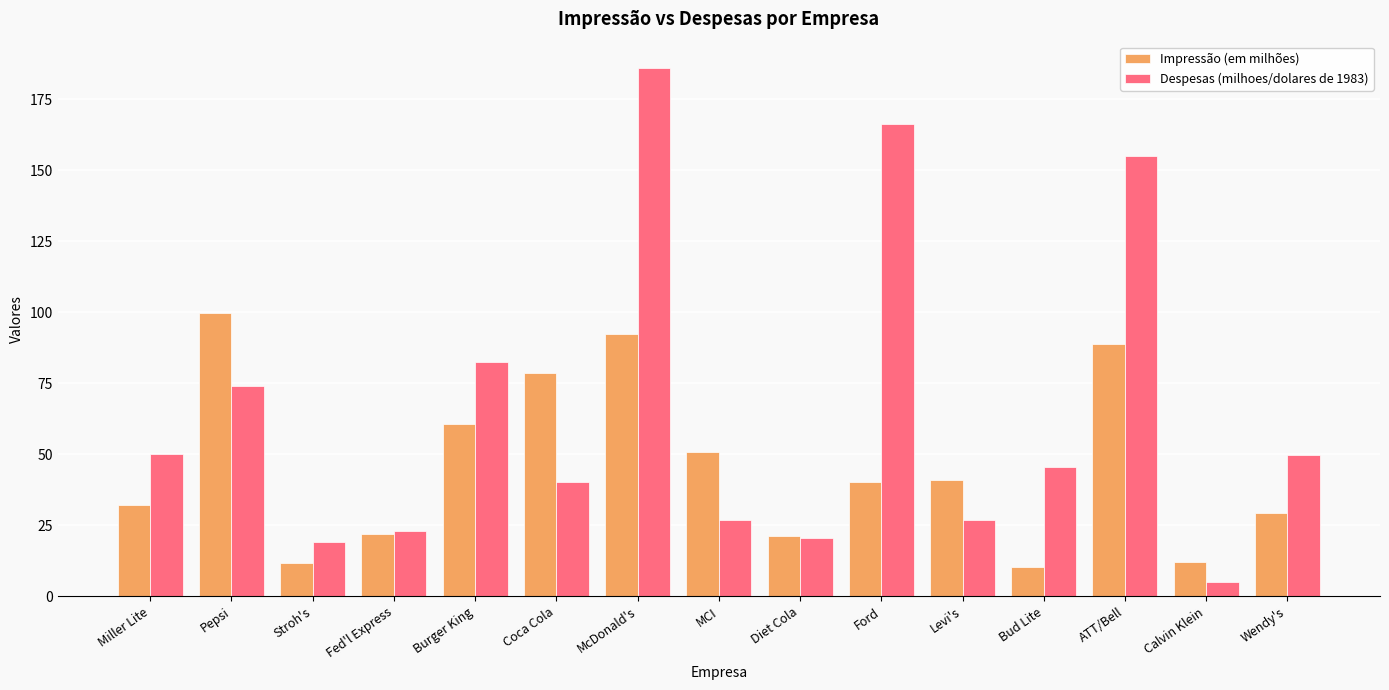

What are all the series names shown in the legend?

Impressão (em milhões), Despesas (milhoes/dolares de 1983)